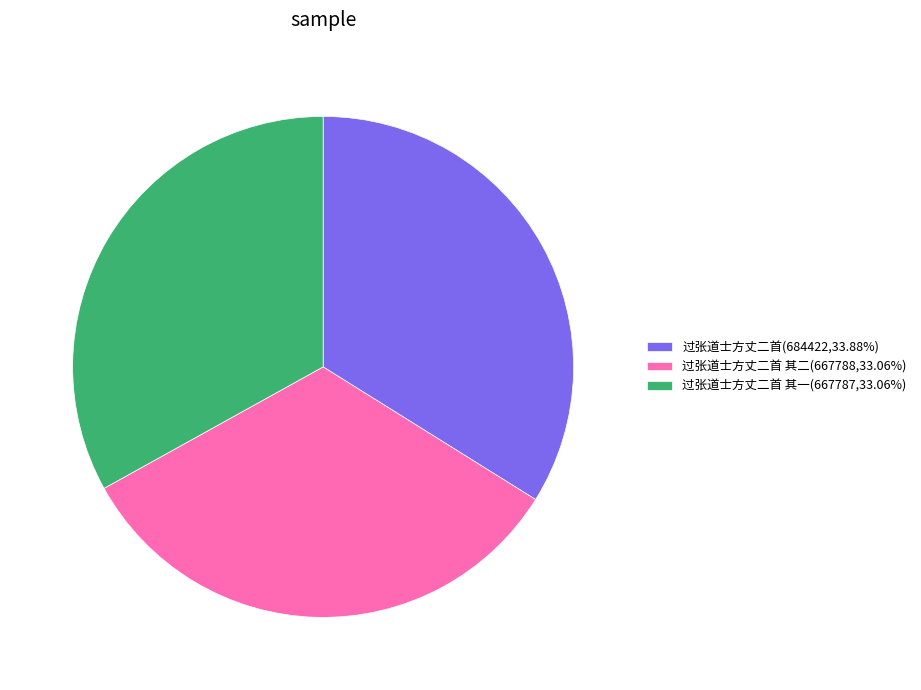

Does any single category account for the majority?

No